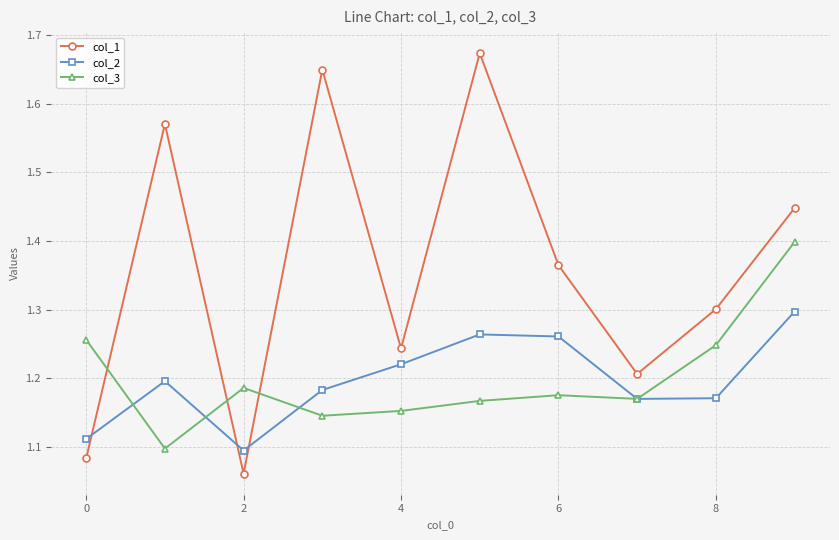

Which series has the largest total across all categories?

col_1